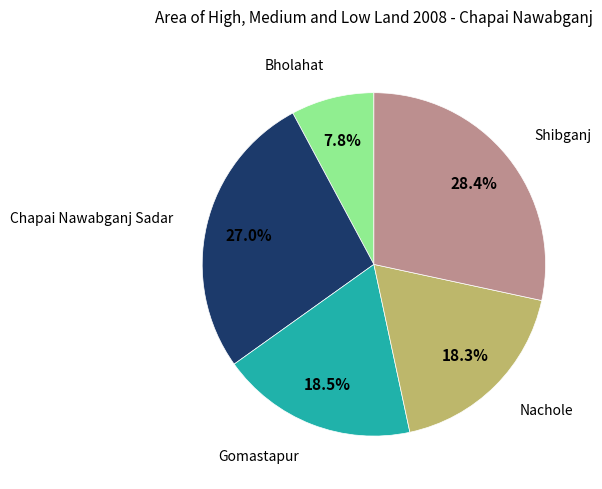

Does any single category account for the majority?

No